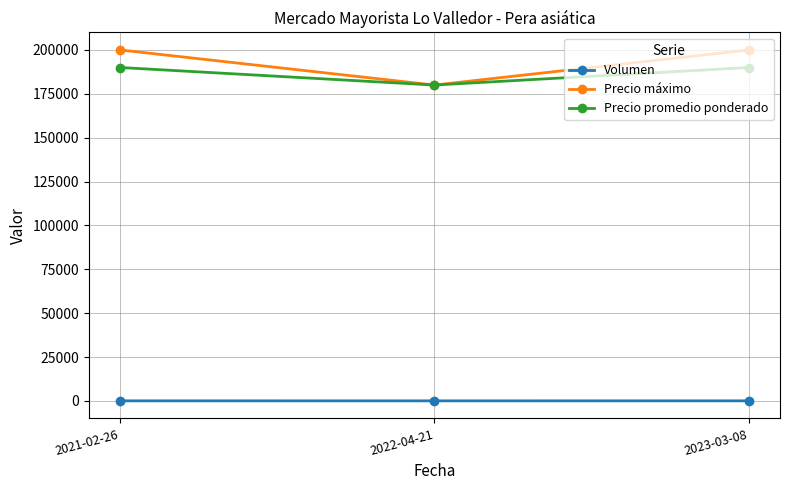

At 2021-02-26, list the series in order from largest to smallest.

Precio máximo, Precio promedio ponderado, Volumen